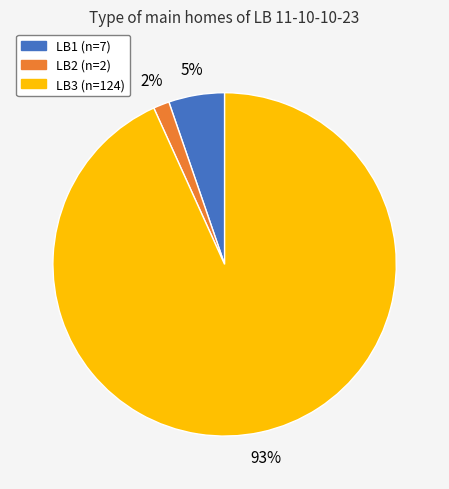

Rank the categories by value from highest to lowest.

LB3, LB1, LB2